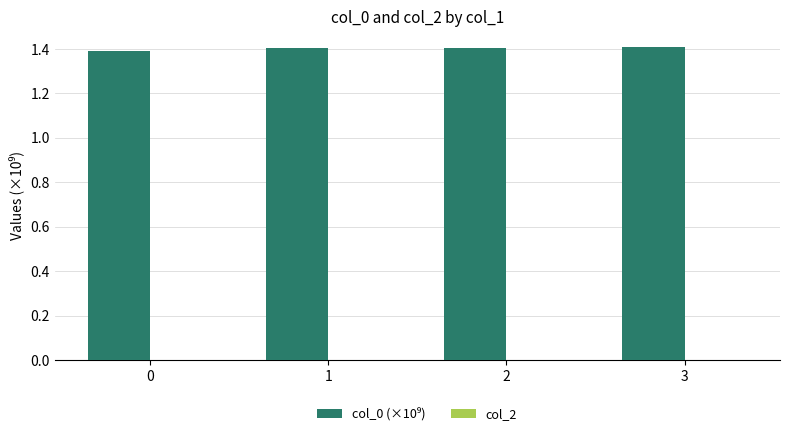

What is the maximum value shown in the chart?

1.4